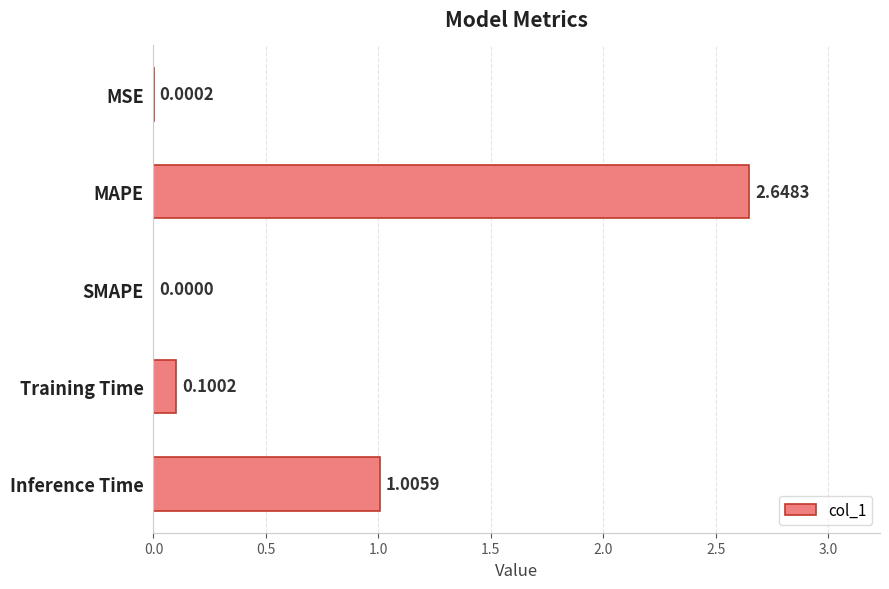

What is the change in value from MSE to Training Time?

+0.1